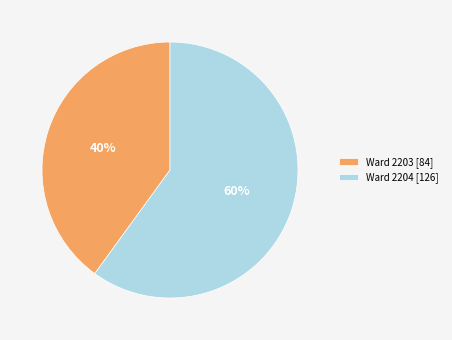

Between Ward 2204 and Ward 2203, which is larger?

Ward 2204